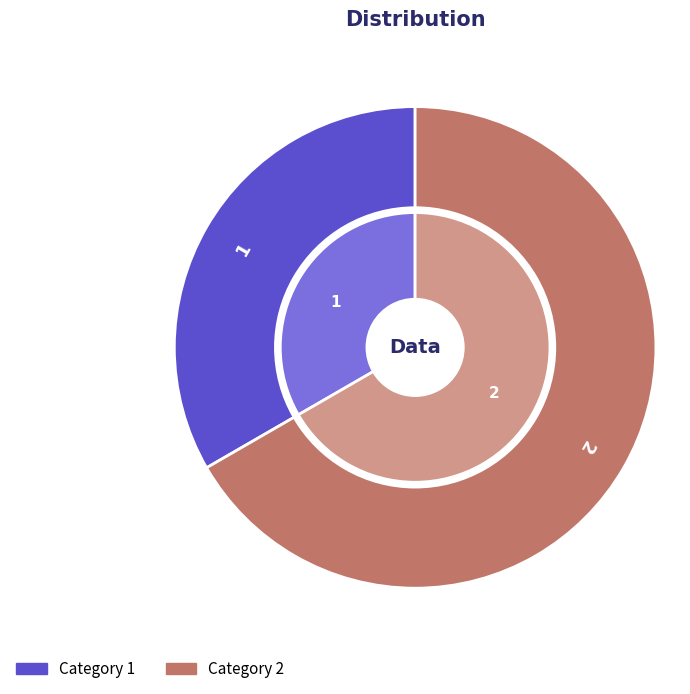

Which slice is the smallest?

1